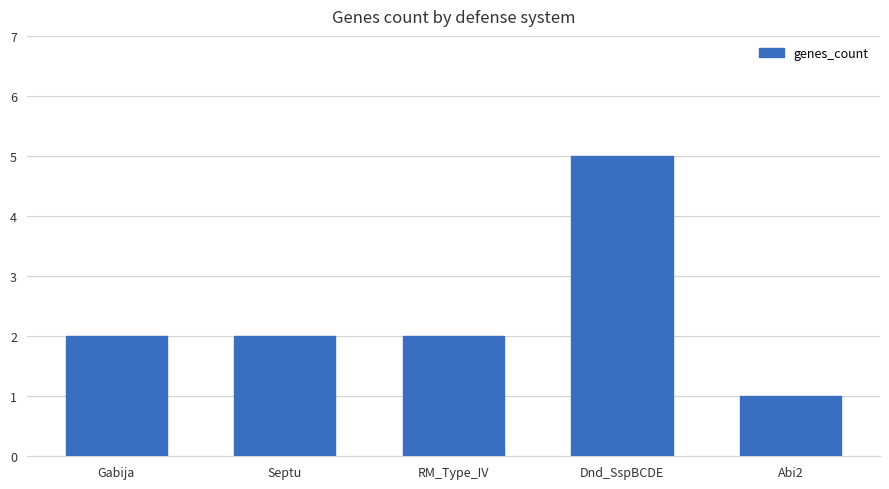

Which has a higher value, Dnd_SspBCDE or Gabija?

Dnd_SspBCDE